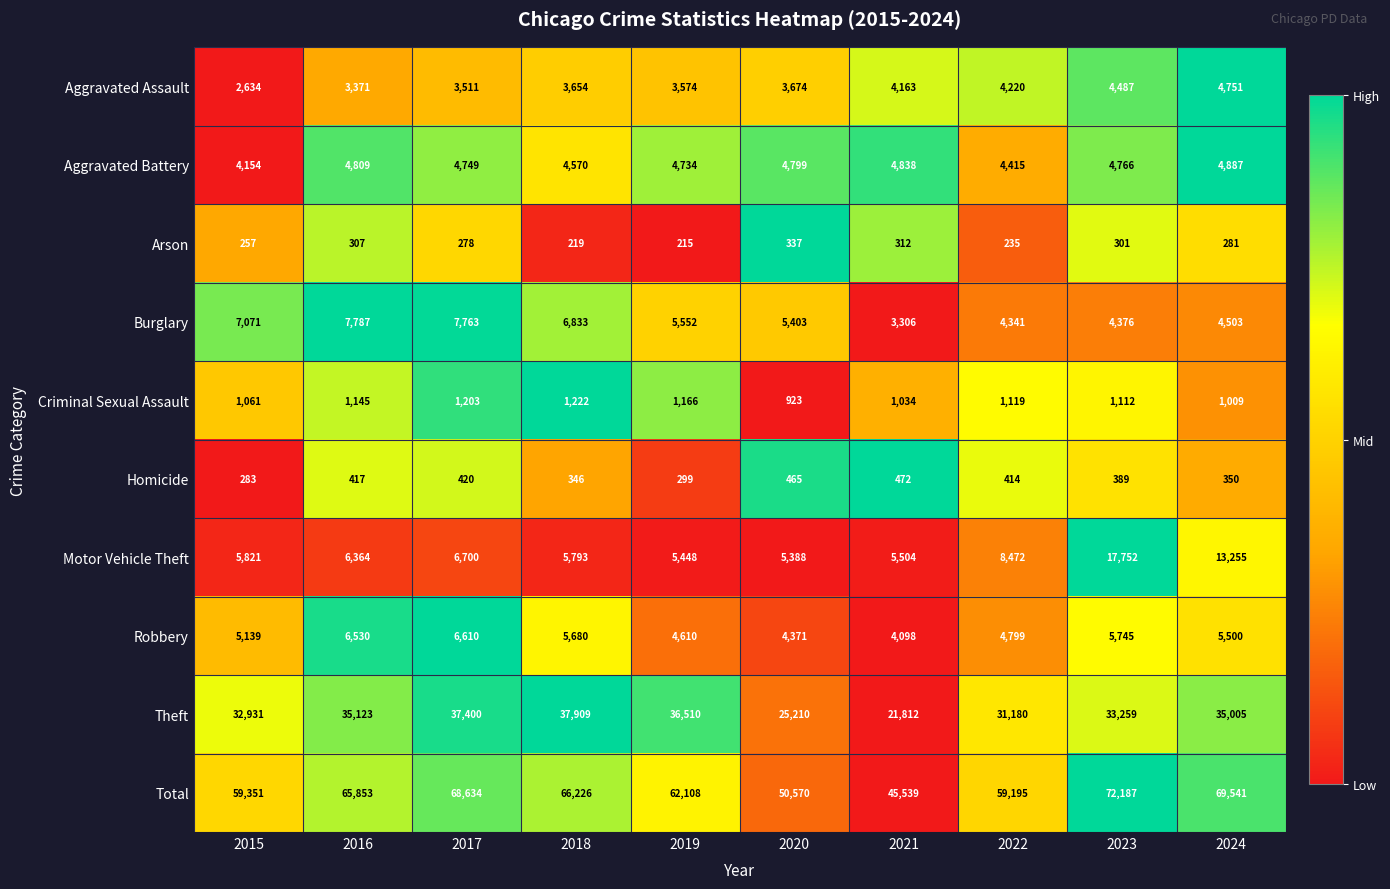

Is the value of Aggravated Battery at 2015 greater than the value of Motor Vehicle Theft at 2015?

No